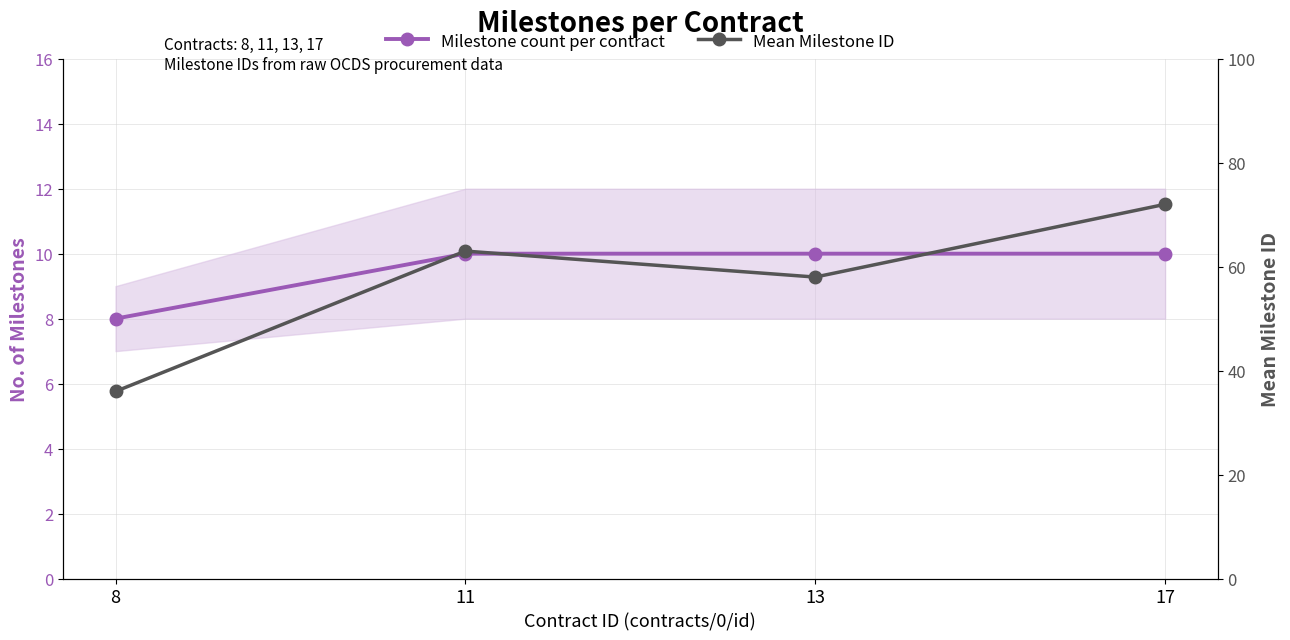

What is the sum of the Milestone count per contract values at 13 and 11?

20